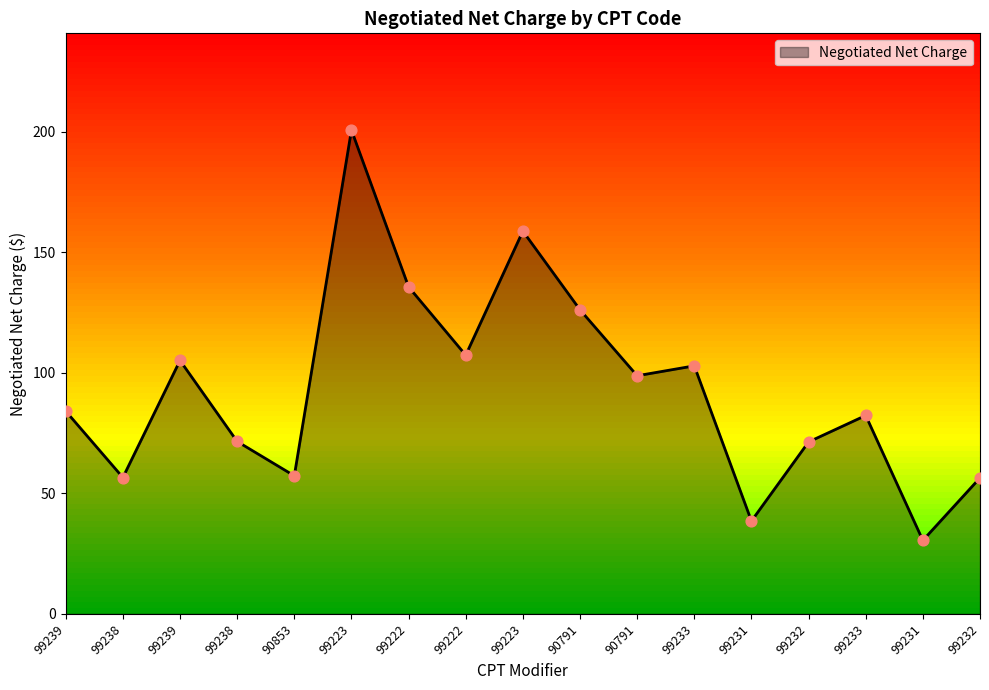

Which has a higher value, 99222 or 99232?

99222